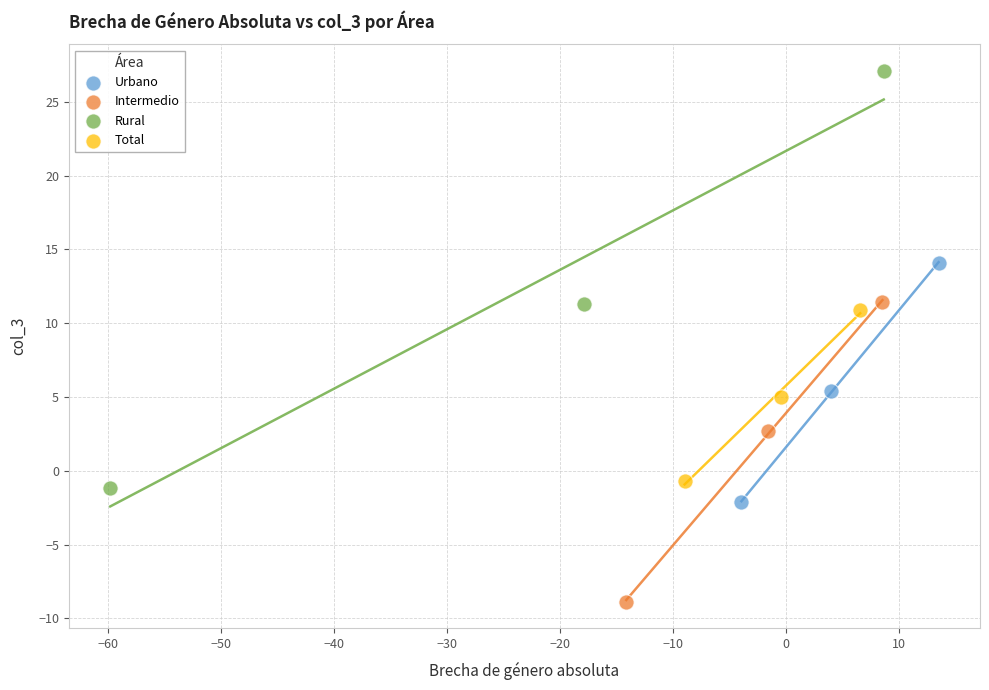

Which series contains the highest Y value?

Rural